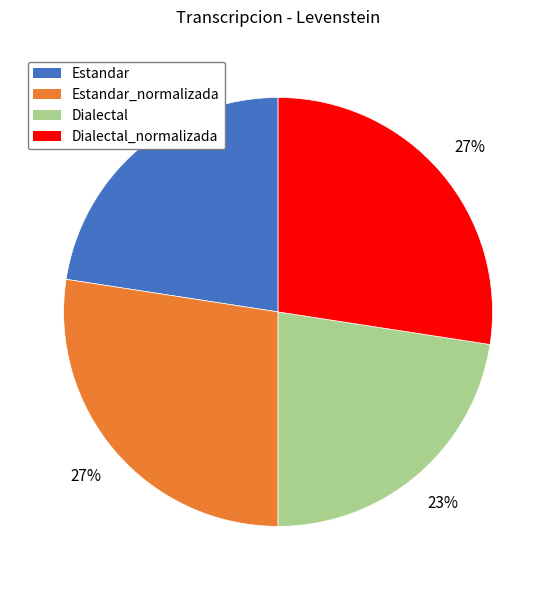

Is there a majority slice in this chart?

No